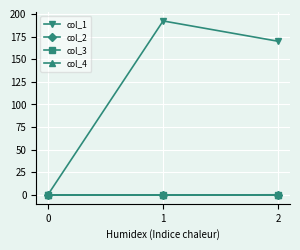

Reading left to right, list all the values displayed in this chart.

col_1: 0=0.0	1=192.2	2=169.7
col_2: 0=0.0	1=-0.1	2=0.2
col_3: 0=0.0	1=0.0	2=0.0
col_4: 0=0.0	1=0.0	2=0.0